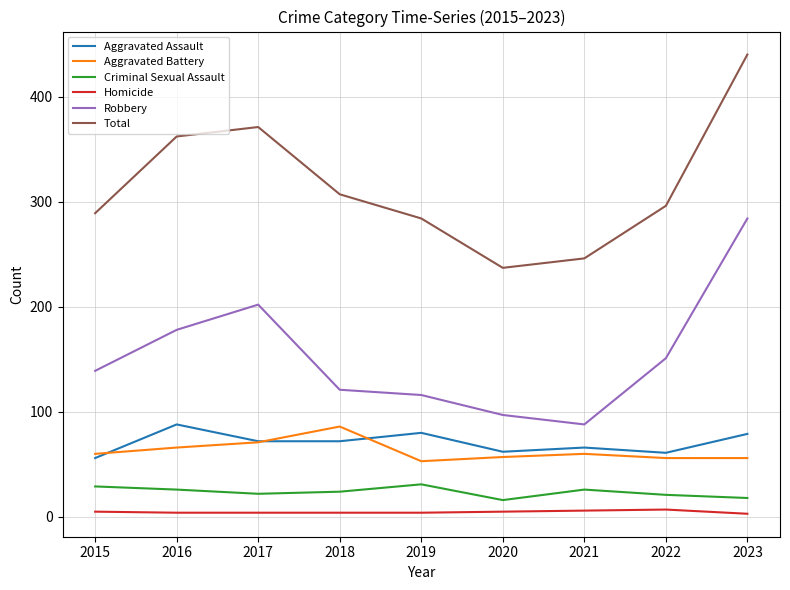

What is the difference between the maximum and second lowest values in the Aggravated Assault series?

27